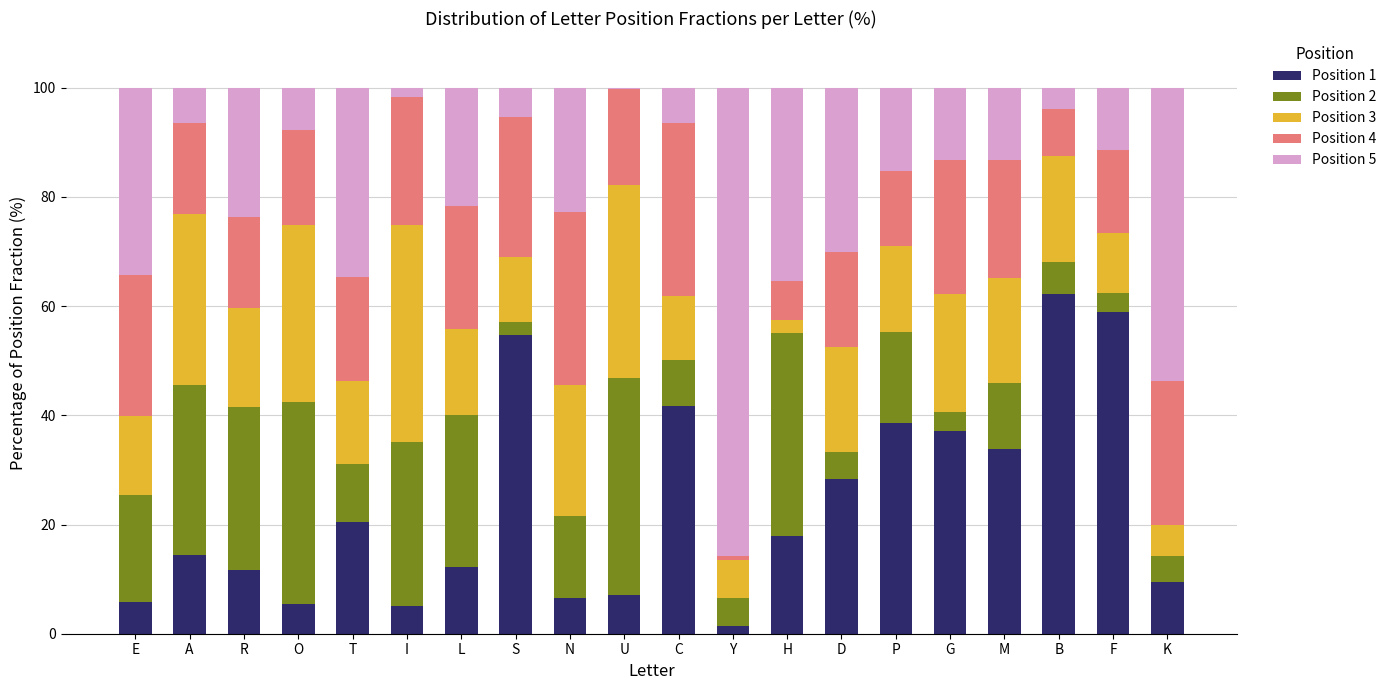

Does the chart contain stacked bars?

Yes